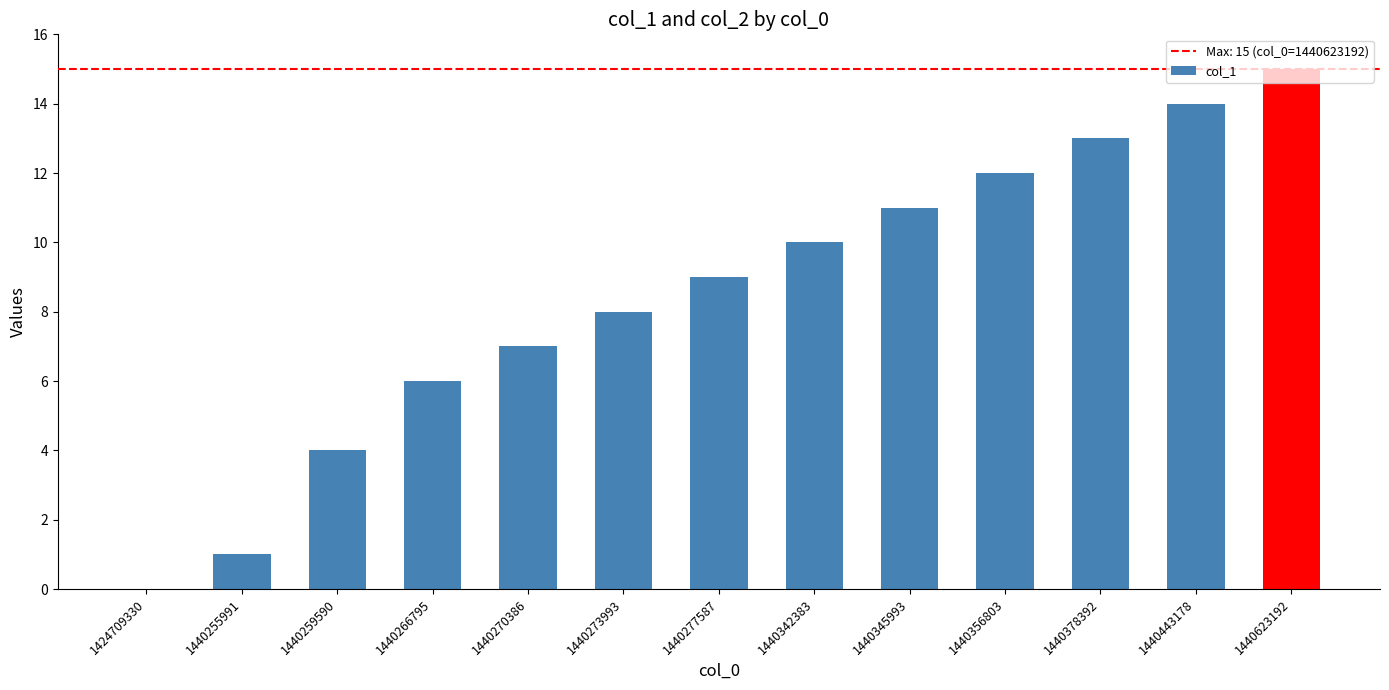

What is the change in value from 1440259590 to 1440623192?

+11